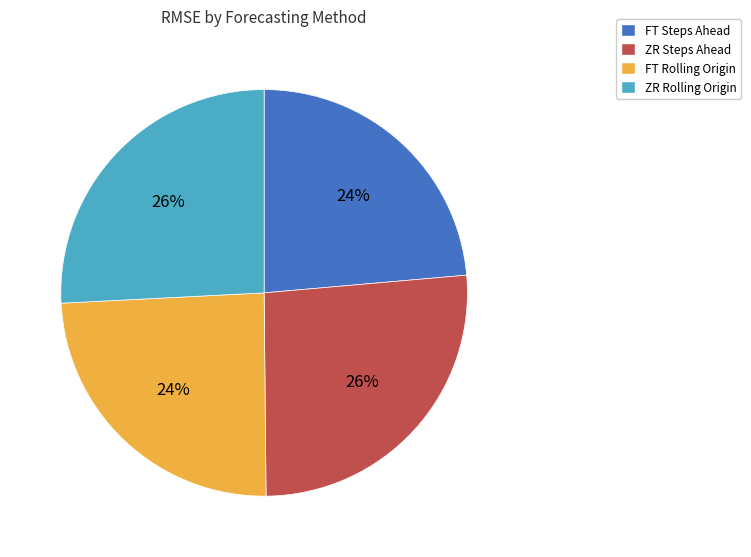

Is there any slice that represents more than half of the pie?

No